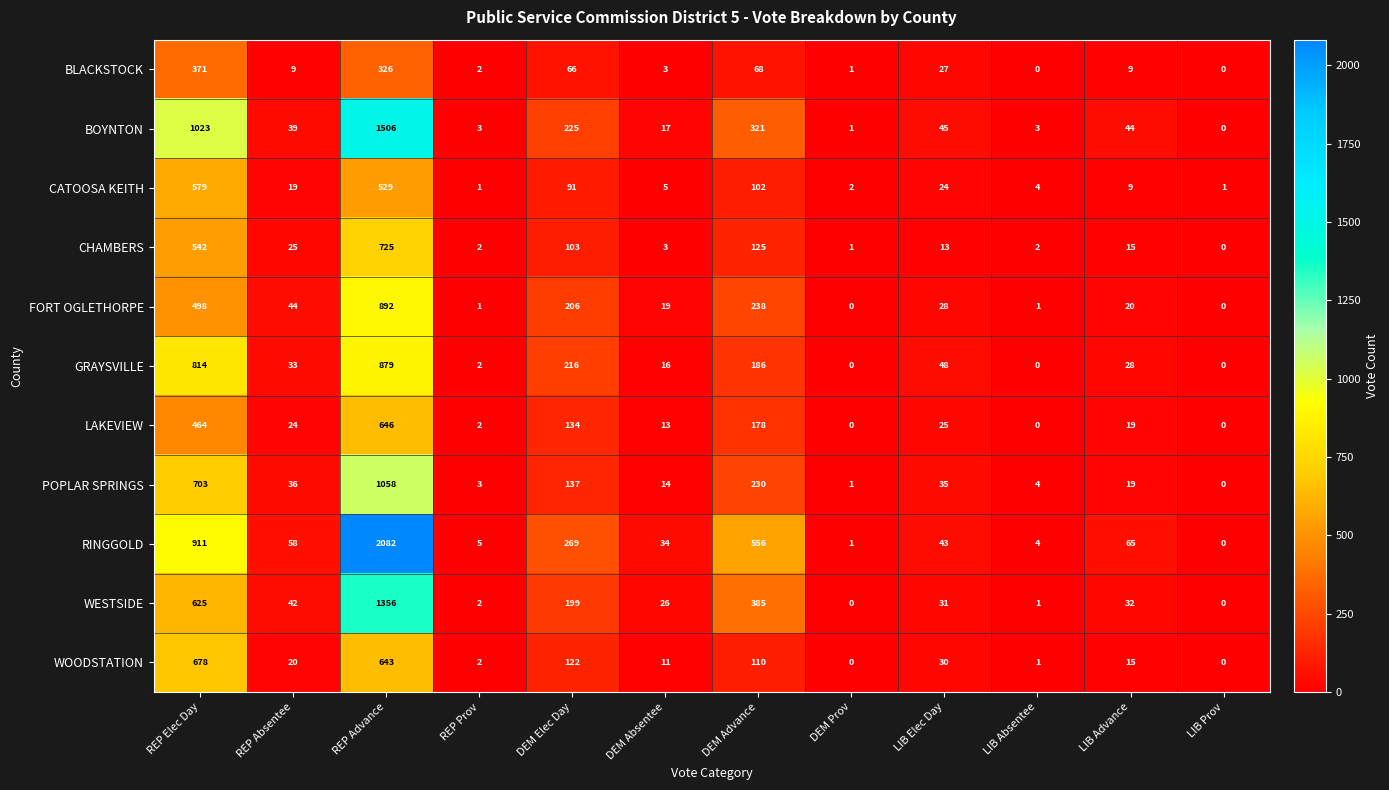

Rank the series by their maximum value, from lowest to highest.

BLACKSTOCK, CATOOSA KEITH, LAKEVIEW, WOODSTATION, CHAMBERS, GRAYSVILLE, FORT OGLETHORPE, POPLAR SPRINGS, WESTSIDE, BOYNTON, RINGGOLD